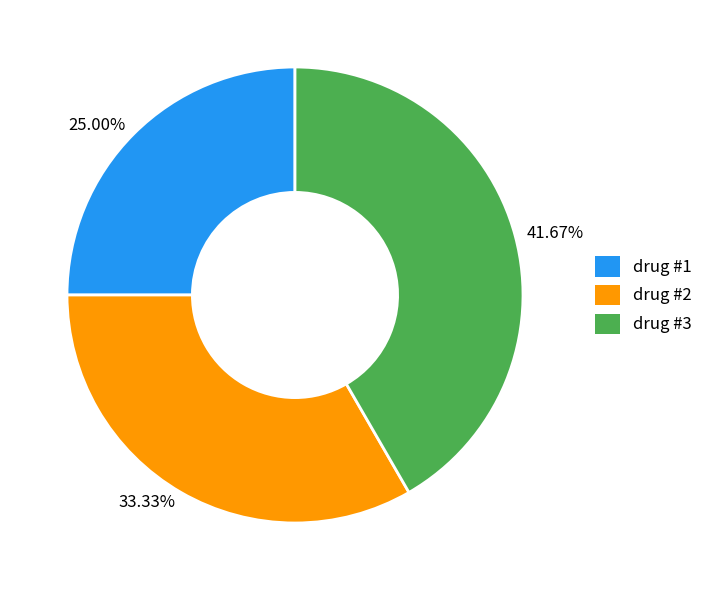

Which slice is the smallest?

25.00%